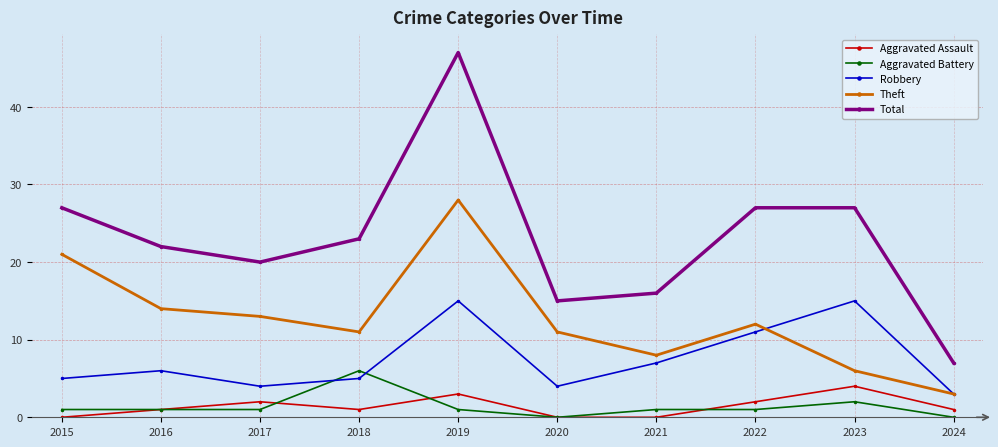

Reading left to right, what are all the values shown in this chart?

Aggravated Assault: 2015=0	2016=1	2017=2	2018=1	2019=3	2020=0	2021=0	2022=2	2023=4	2024=1
Aggravated Battery: 2015=1	2016=1	2017=1	2018=6	2019=1	2020=0	2021=1	2022=1	2023=2	2024=0
Robbery: 2015=5	2016=6	2017=4	2018=5	2019=15	2020=4	2021=7	2022=11	2023=15	2024=3
Theft: 2015=21	2016=14	2017=13	2018=11	2019=28	2020=11	2021=8	2022=12	2023=6	2024=3
Total: 2015=27	2016=22	2017=20	2018=23	2019=47	2020=15	2021=16	2022=27	2023=27	2024=7